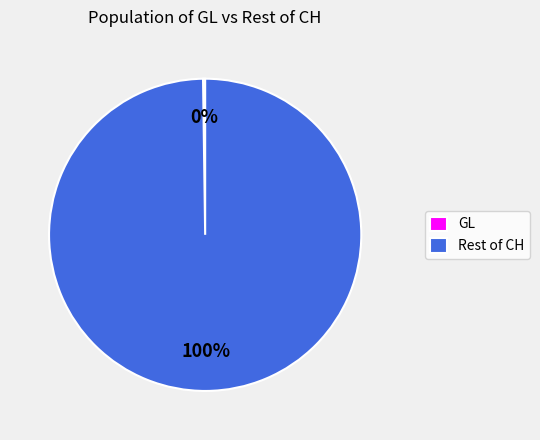

Is there any slice that represents more than half of the pie?

Yes